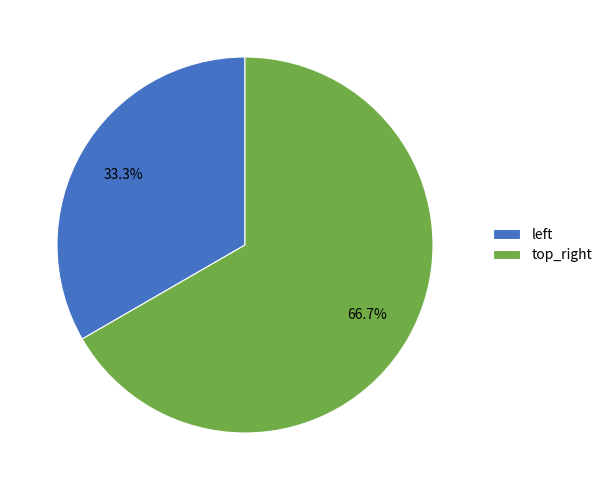

Does any single category account for the majority?

Yes